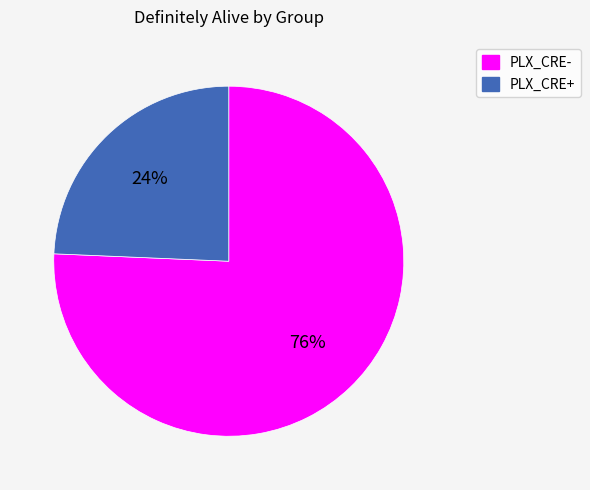

True or false: PLX_CRE+ accounts for 24% of the total.

True